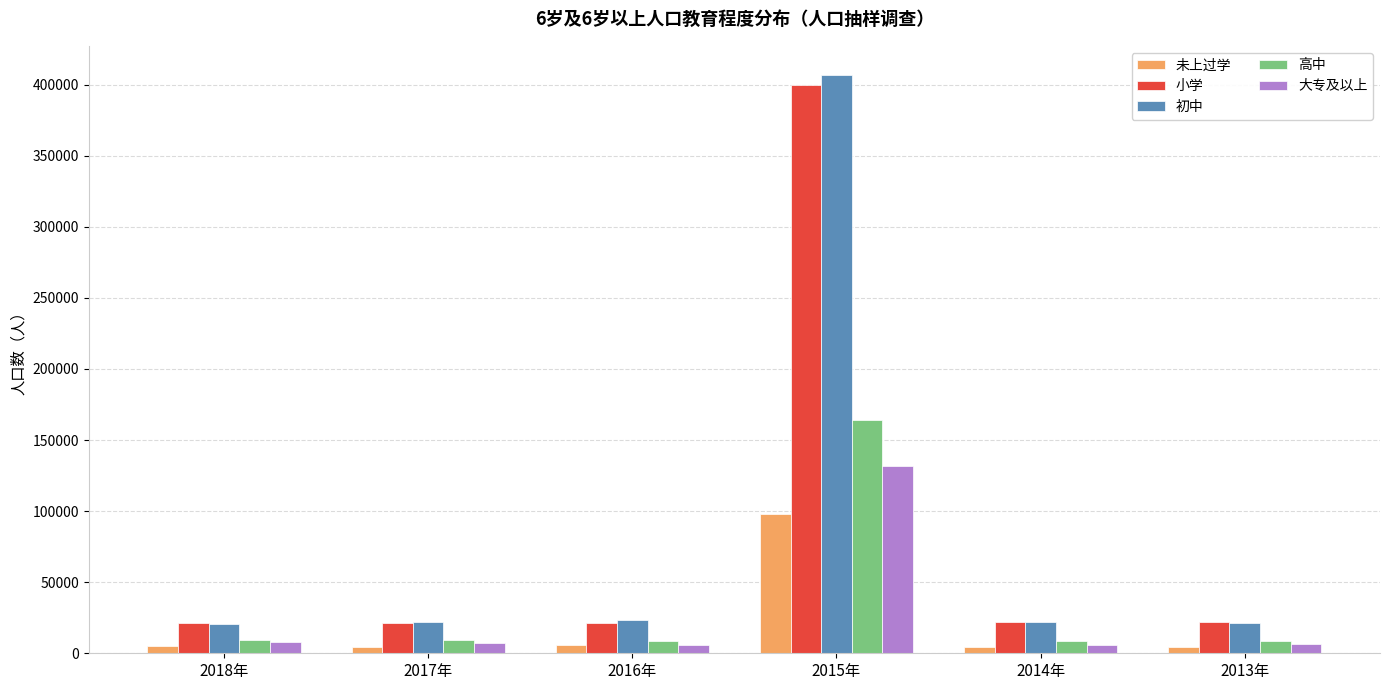

At how many categories does at least one series exceed 107947?

1